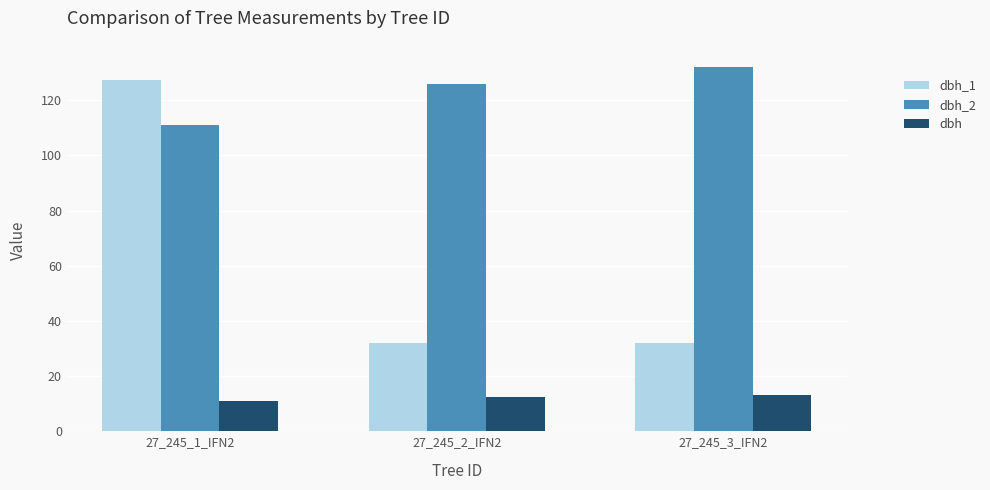

What is the difference between the maximum and minimum values in the dbh_1 series?

95.5